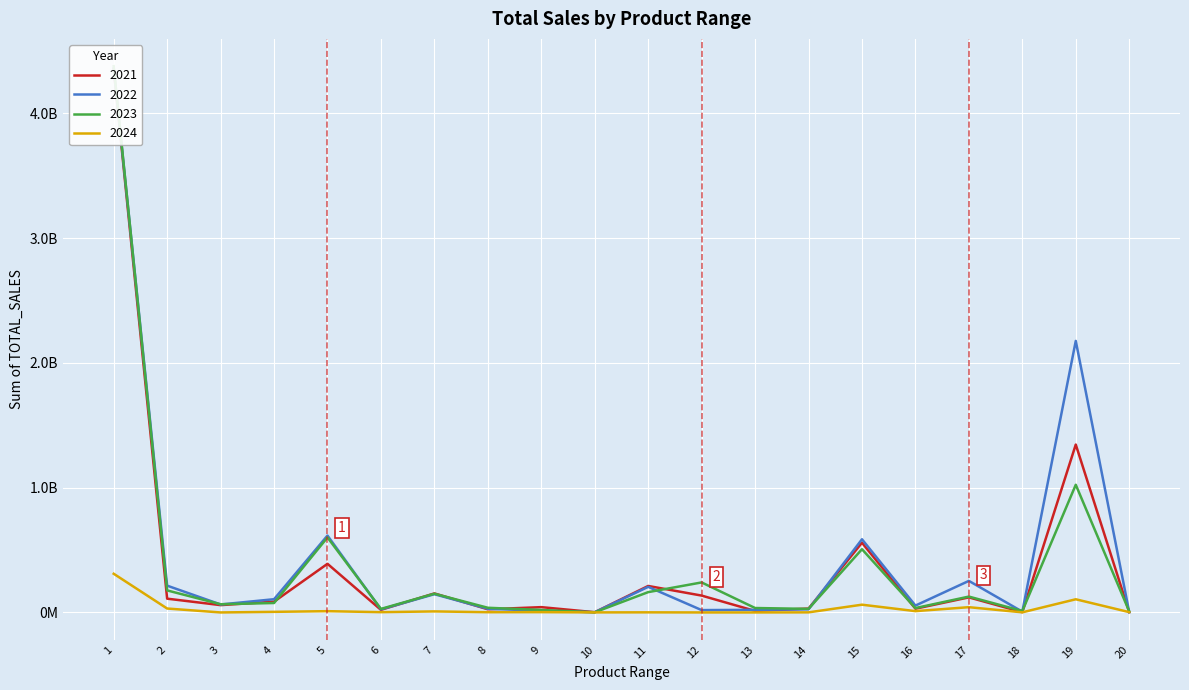

Is it true that 2024 equals 2550787.2 at 20?

True